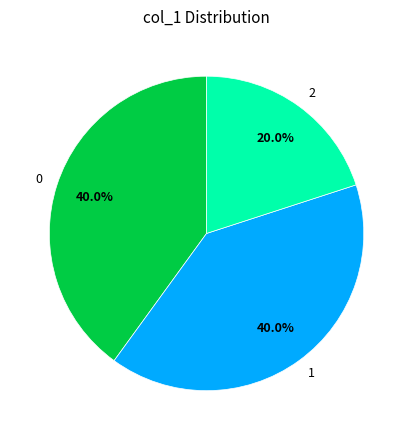

What percentage is NOT represented by 0?

60.0%